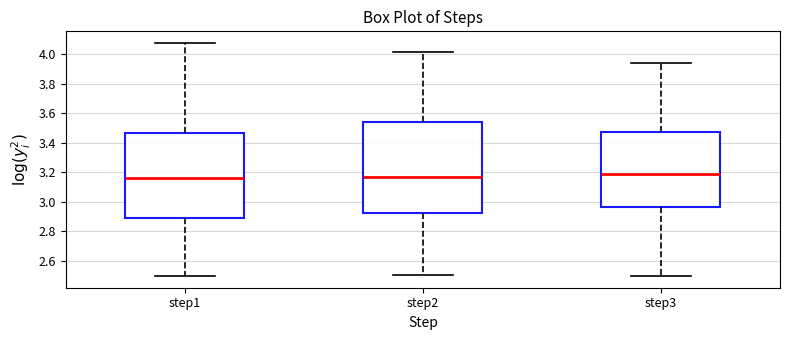

Reading left to right, read every box against the y-axis: the position of its median line, the range the box covers, and the ends of its whiskers. The values are not printed on the chart, so give them approximately, as read against the axis.

step1: median 3.16, box 2.88 to 3.46, whiskers 2.50 to 4.08
step2: median 3.16, box 2.92 to 3.54, whiskers 2.50 to 4.02
step3: median 3.18, box 2.96 to 3.48, whiskers 2.50 to 3.94